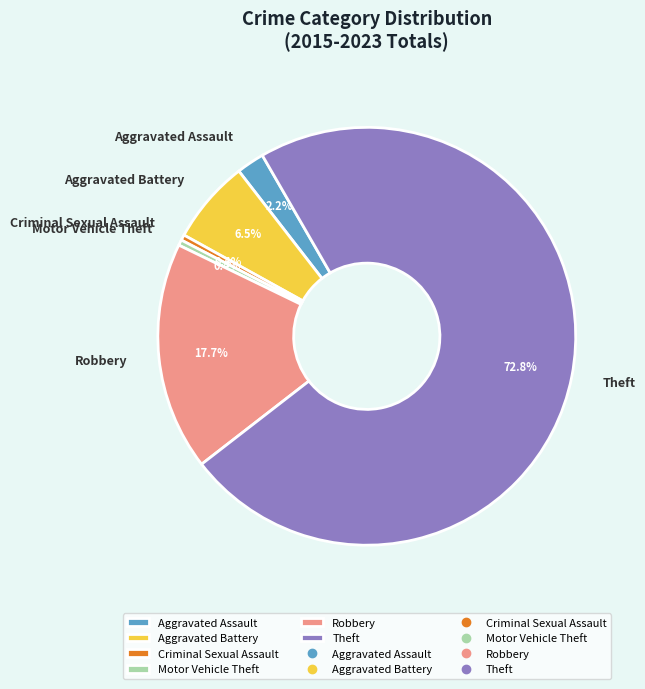

What percentage is the Aggravated Assault slice, to the nearest percent?

2%